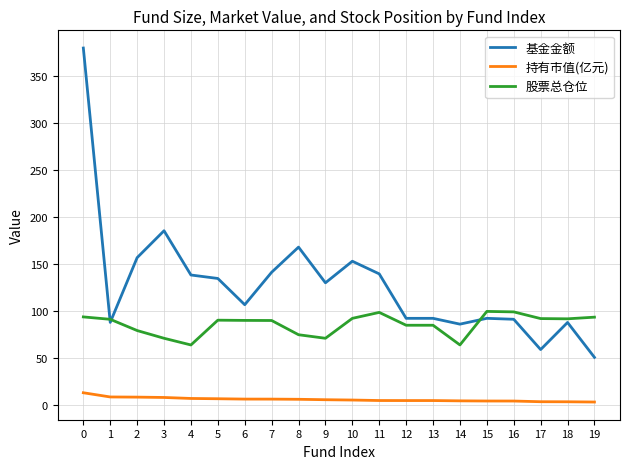

What is the sum of all 股票总仓位 values?

1715.6